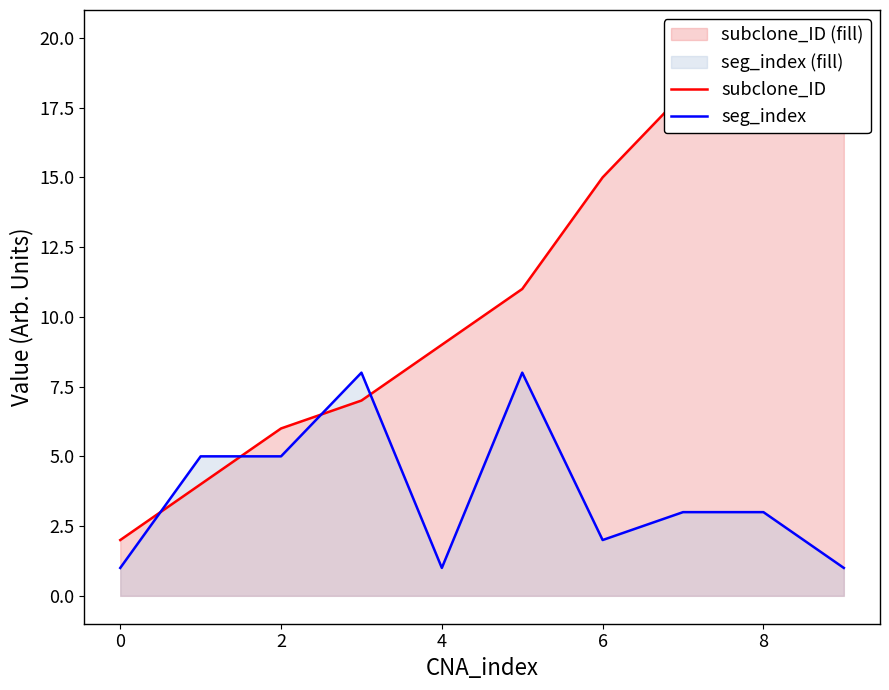

Rank the series by their average value, from lowest to highest.

seg_index, subclone_ID